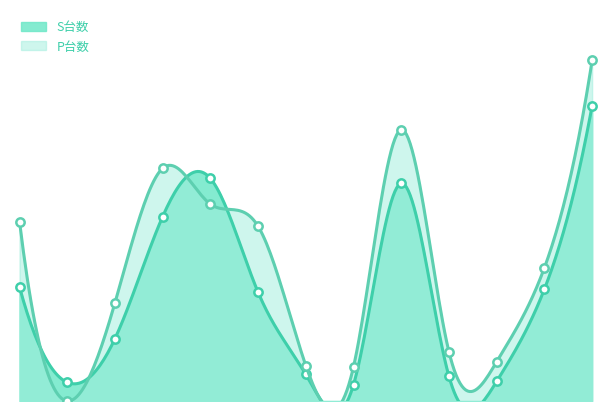

What is the sum of all S台数 values?

11583